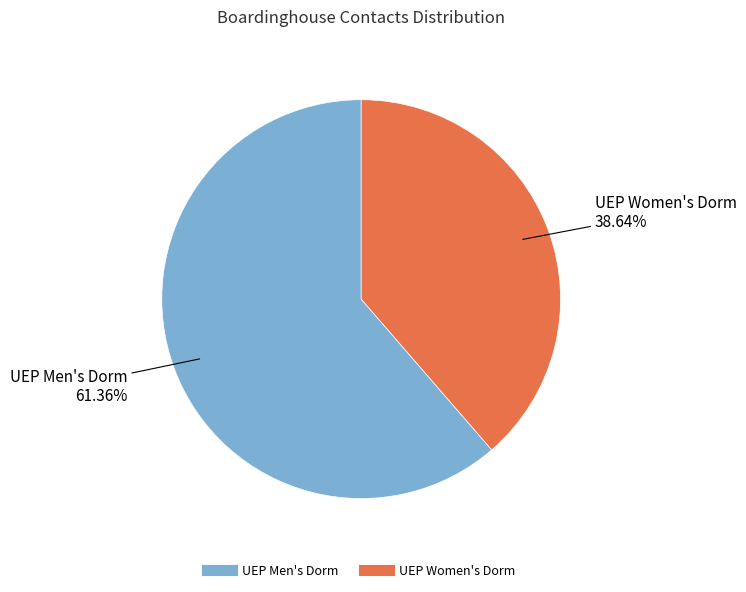

Rank the categories by value from lowest to highest.

UEP Women's Dorm, UEP Men's Dorm